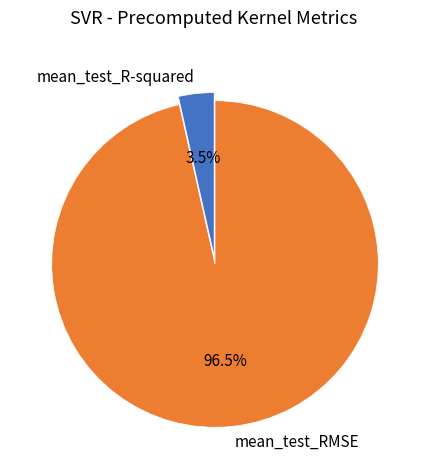

How many segments does this pie chart have?

2